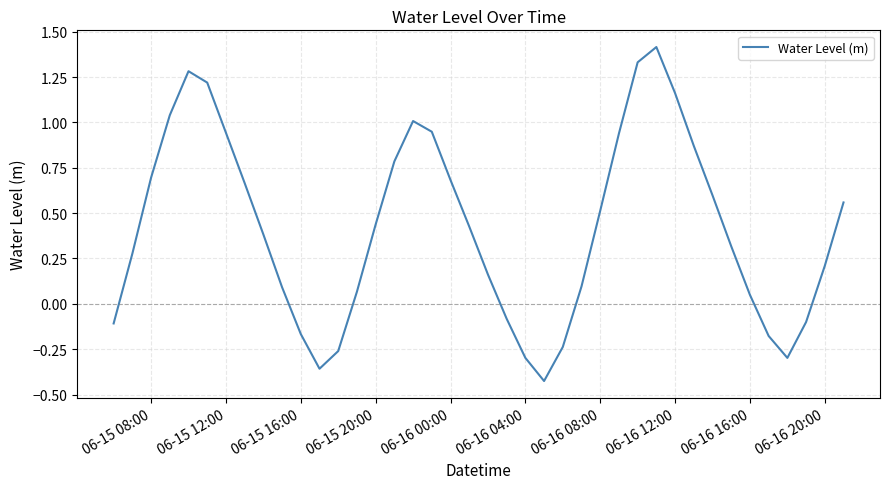

What is the difference between the maximum and minimum values?

1.8